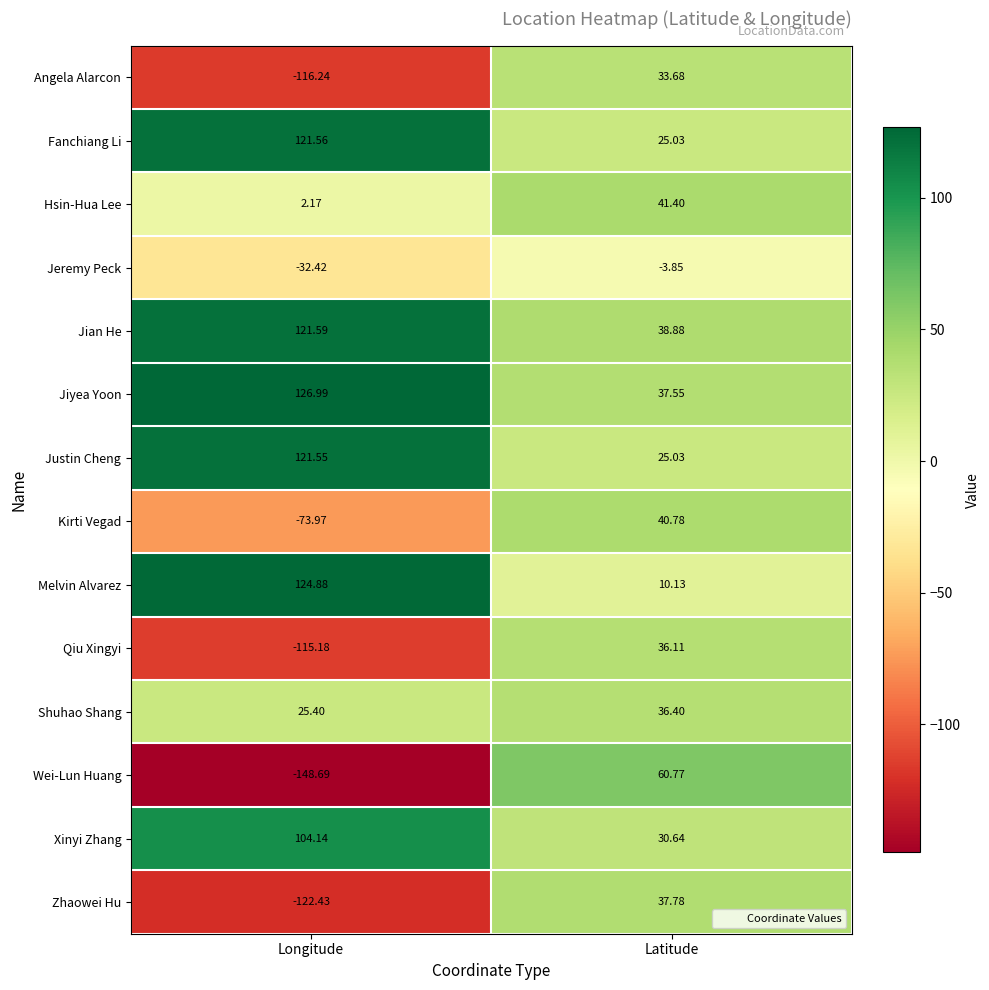

Which category has the lowest value across all series?

Longitude